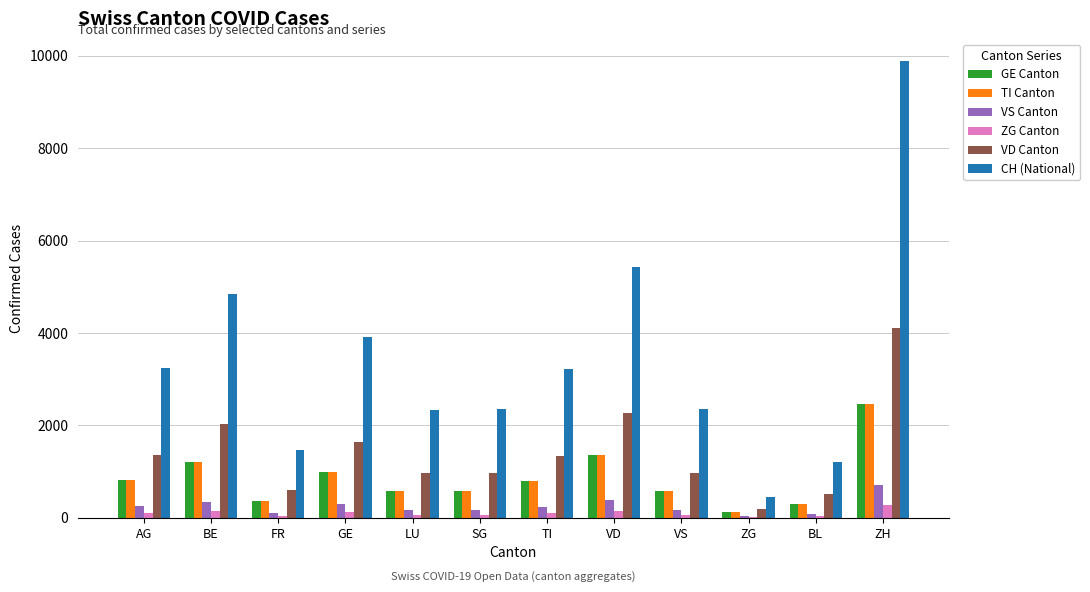

What value does the VS Canton series have at AG, to the nearest 50?

250